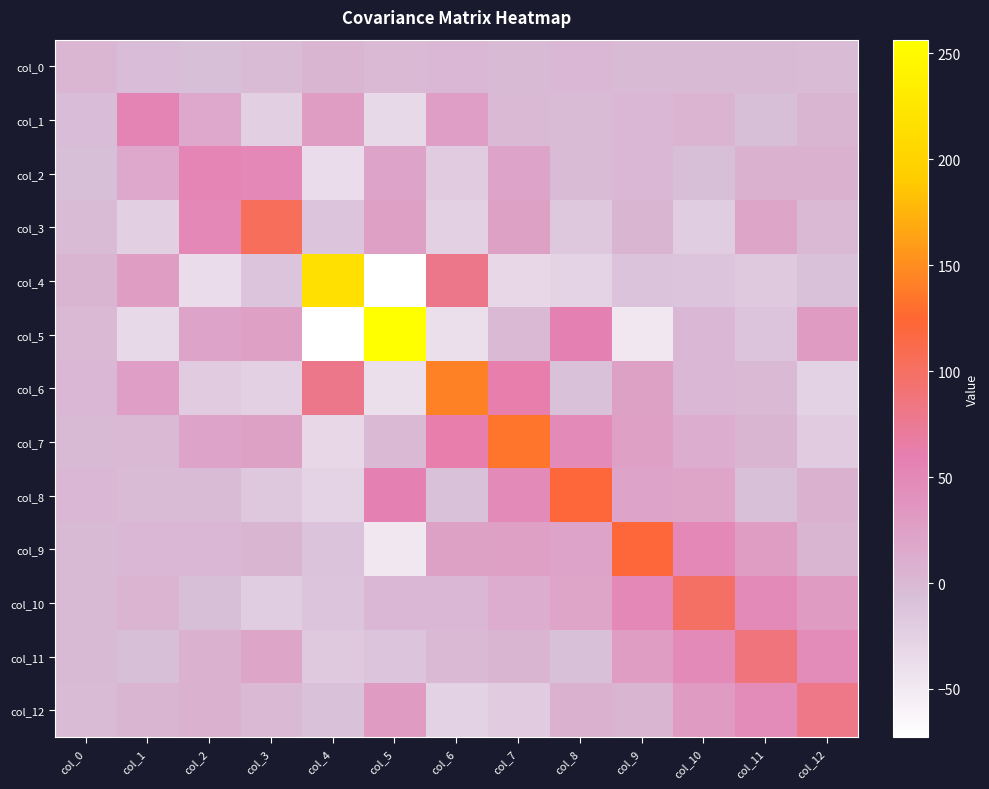

Reading left to right, extract all data points from this chart.

col_0: col_0=2.6	col_1=-4.6	col_2=-6.0	col_3=-3.1	col_4=3.8	col_5=-0.6	col_6=1.1	col_7=-1.0	col_8=1.4	col_9=-1.3	col_10=-1.6	col_11=-1.9	col_12=-2.3
col_1: col_0=-4.6	col_1=53.4	col_2=16.5	col_3=-22.9	col_4=27.6	col_5=-33.3	col_6=26.5	col_7=-0.5	col_8=-2.6	col_9=1.0	col_10=5.1	col_11=-6.8	col_12=4.2
col_2: col_0=-6.0	col_1=16.5	col_2=53.0	col_3=50.5	col_4=-36.4	col_5=22.0	col_6=-19.1	col_7=22.1	col_8=-2.6	col_9=1.6	col_10=-6.8	col_11=7.9	col_12=7.8
col_3: col_0=-3.1	col_1=-22.9	col_2=50.5	col_3=104.0	col_4=-13.5	col_5=25.6	col_6=-24.1	col_7=23.8	col_8=-14.9	col_9=3.2	col_10=-21.2	col_11=19.6	col_12=-0.5
col_4: col_0=3.8	col_1=27.6	col_2=-36.4	col_3=-13.5	col_4=215.9	col_5=-72.8	col_6=79.2	col_7=-30.5	col_8=-27.1	col_9=-11.7	col_10=-13.6	col_11=-16.6	col_12=-8.5
col_5: col_0=-0.6	col_1=-33.3	col_2=22.0	col_3=25.6	col_4=-72.8	col_5=256.5	col_6=-40.0	col_7=0.4	col_8=58.1	col_9=-47.9	col_10=0.6	col_11=-13.0	col_12=30.2
col_6: col_0=1.1	col_1=26.5	col_2=-19.1	col_3=-24.1	col_4=79.2	col_5=-40.0	col_6=143.2	col_7=63.0	col_8=-8.9	col_9=24.2	col_10=1.6	col_11=0.3	col_12=-26.5
col_7: col_0=-1.0	col_1=-0.5	col_2=22.1	col_3=23.8	col_4=-30.5	col_5=0.4	col_6=63.0	col_7=134.4	col_8=47.7	col_9=25.9	col_10=11.3	col_11=4.3	col_12=-19.6
col_8: col_0=1.4	col_1=-2.6	col_2=-2.6	col_3=-14.9	col_4=-27.1	col_5=58.1	col_6=-8.9	col_7=47.7	col_8=120.9	col_9=21.9	col_10=20.1	col_11=-8.1	col_12=8.1
col_9: col_0=-1.3	col_1=1.0	col_2=1.6	col_3=3.2	col_4=-11.7	col_5=-47.9	col_6=24.2	col_7=25.9	col_8=21.9	col_9=121.1	col_10=49.6	col_11=27.6	col_12=4.1
col_10: col_0=-1.6	col_1=5.1	col_2=-6.8	col_3=-21.2	col_4=-13.6	col_5=0.6	col_6=1.6	col_7=11.3	col_8=20.1	col_9=49.6	col_10=98.9	col_11=48.0	col_12=30.2
col_11: col_0=-1.9	col_1=-6.8	col_2=7.9	col_3=19.6	col_4=-16.6	col_5=-13.0	col_6=0.3	col_7=4.3	col_8=-8.1	col_9=27.6	col_10=48.0	col_11=87.1	col_12=46.2
col_12: col_0=-2.3	col_1=4.2	col_2=7.8	col_3=-0.5	col_4=-8.5	col_5=30.2	col_6=-26.5	col_7=-19.6	col_8=8.1	col_9=4.1	col_10=30.2	col_11=46.2	col_12=81.1